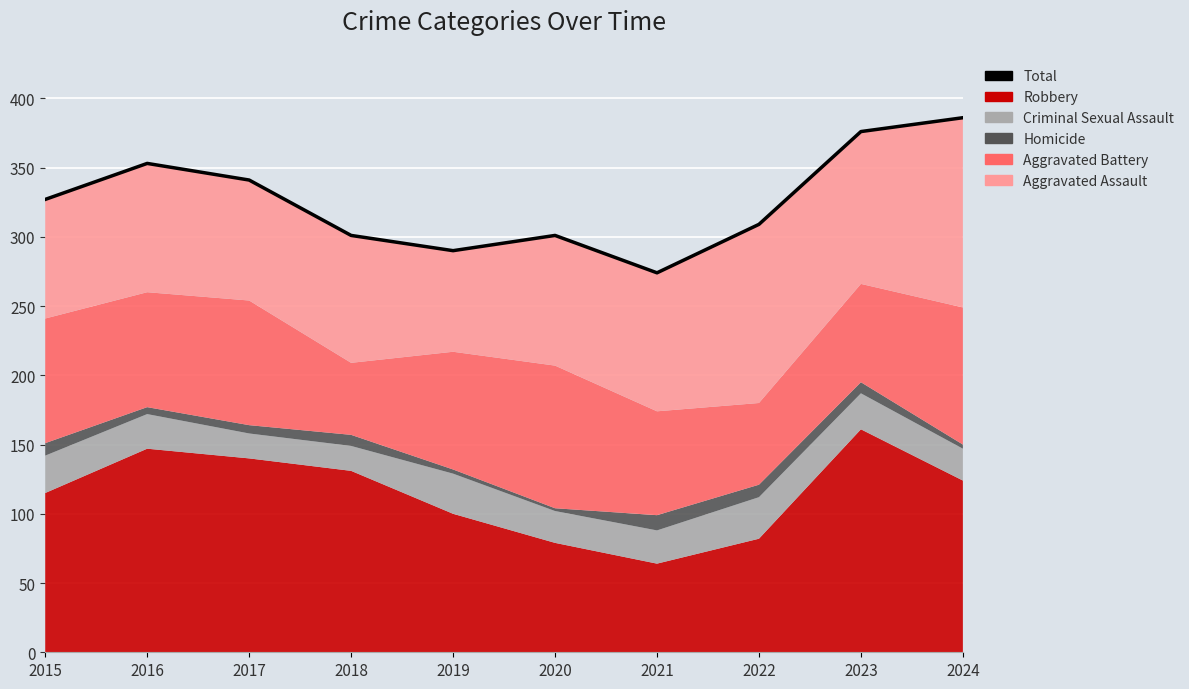

The chart shows a value of 341 at 2017. True or false?

True